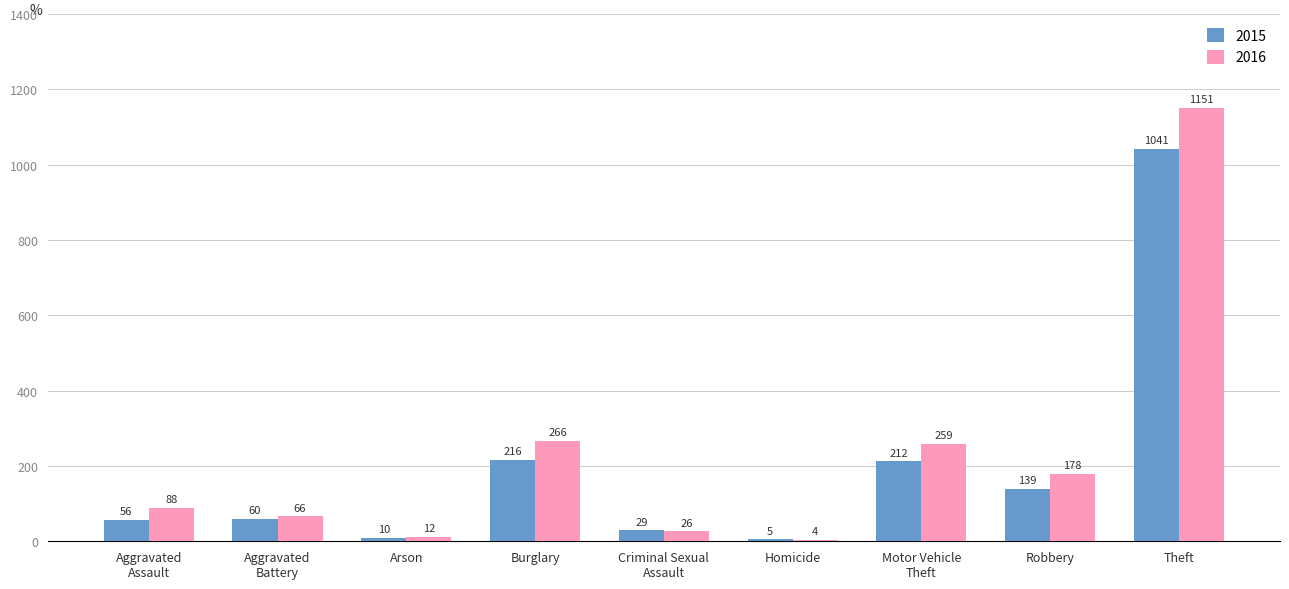

What is the greatest value displayed?

1151